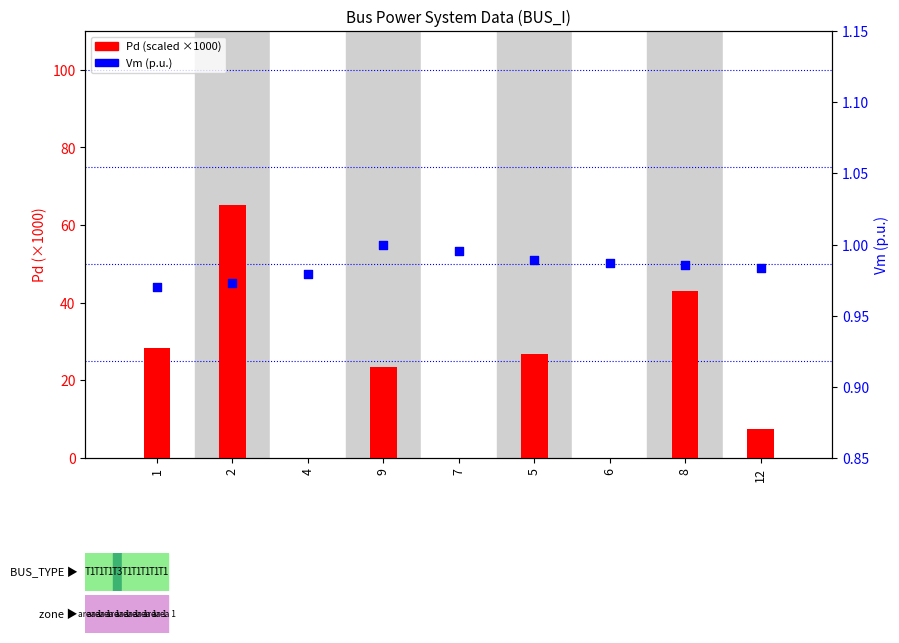

Which series has the largest total across all categories?

Pd (scaled)